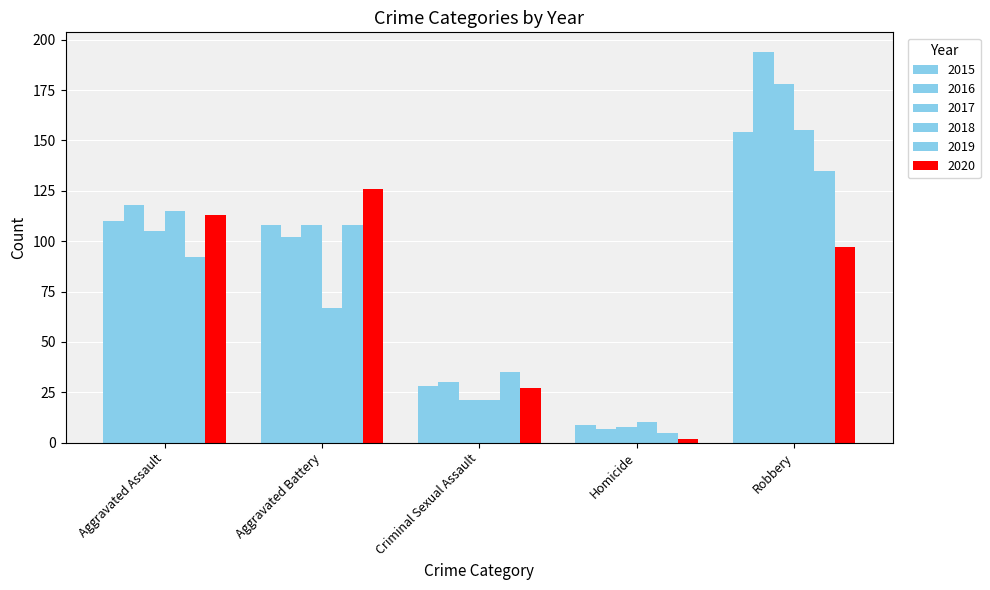

Reading left to right, what are all the values shown in this chart?

2015: Aggravated Assault=110	Aggravated Battery=108	Criminal Sexual Assault=28	Homicide=9	Robbery=154
2016: Aggravated Assault=118	Aggravated Battery=102	Criminal Sexual Assault=30	Homicide=7	Robbery=194
2017: Aggravated Assault=105	Aggravated Battery=108	Criminal Sexual Assault=21	Homicide=8	Robbery=178
2018: Aggravated Assault=115	Aggravated Battery=67	Criminal Sexual Assault=21	Homicide=10	Robbery=155
2019: Aggravated Assault=92	Aggravated Battery=108	Criminal Sexual Assault=35	Homicide=5	Robbery=135
2020: Aggravated Assault=113	Aggravated Battery=126	Criminal Sexual Assault=27	Homicide=2	Robbery=97